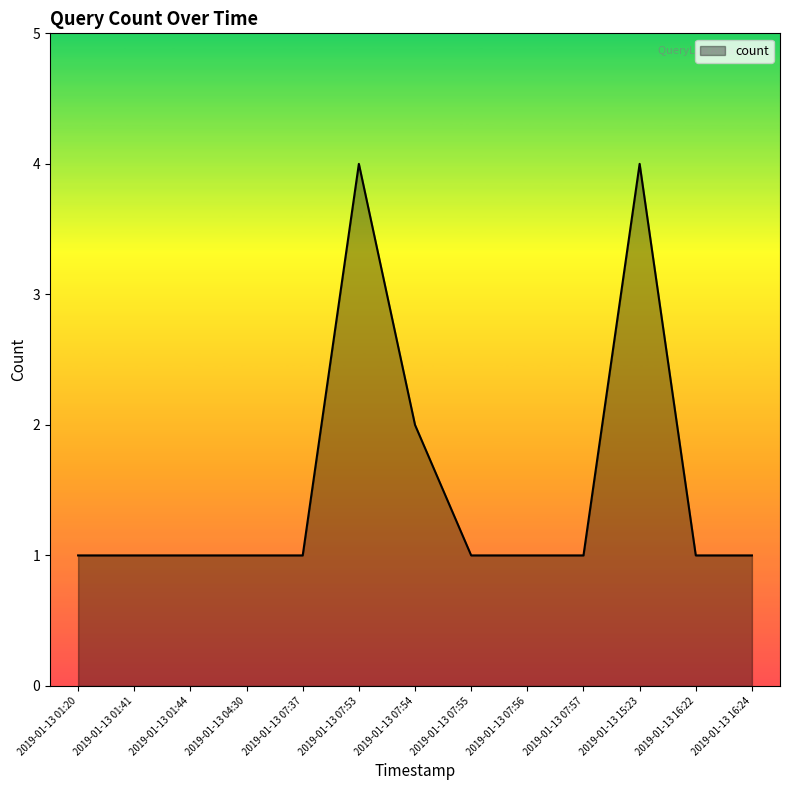

The chart shows a value of 1 at 2019-01-13 01:41. True or false?

True